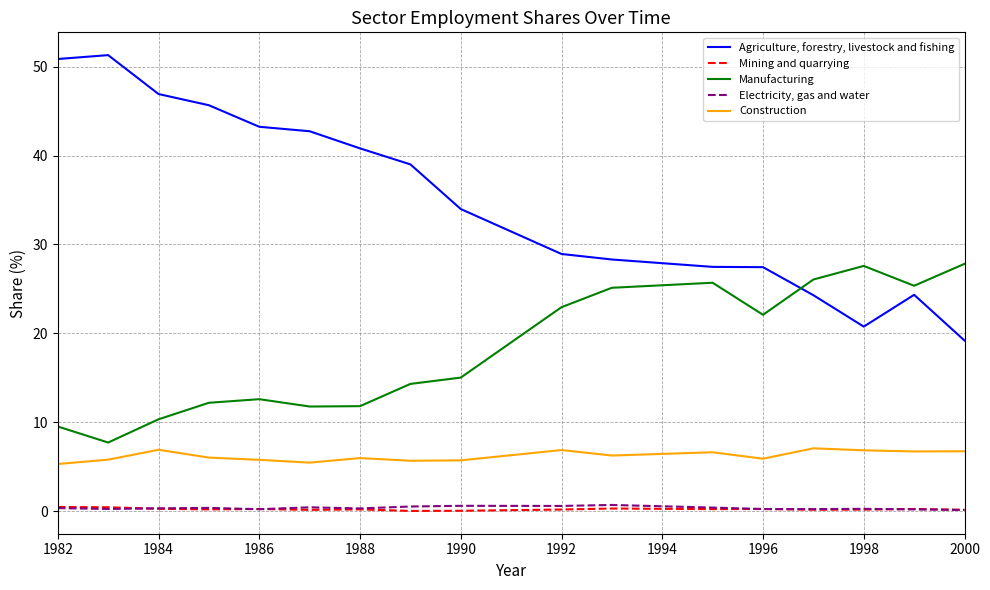

Which series has the largest total across all categories?

Agriculture, forestry, livestock and fishing